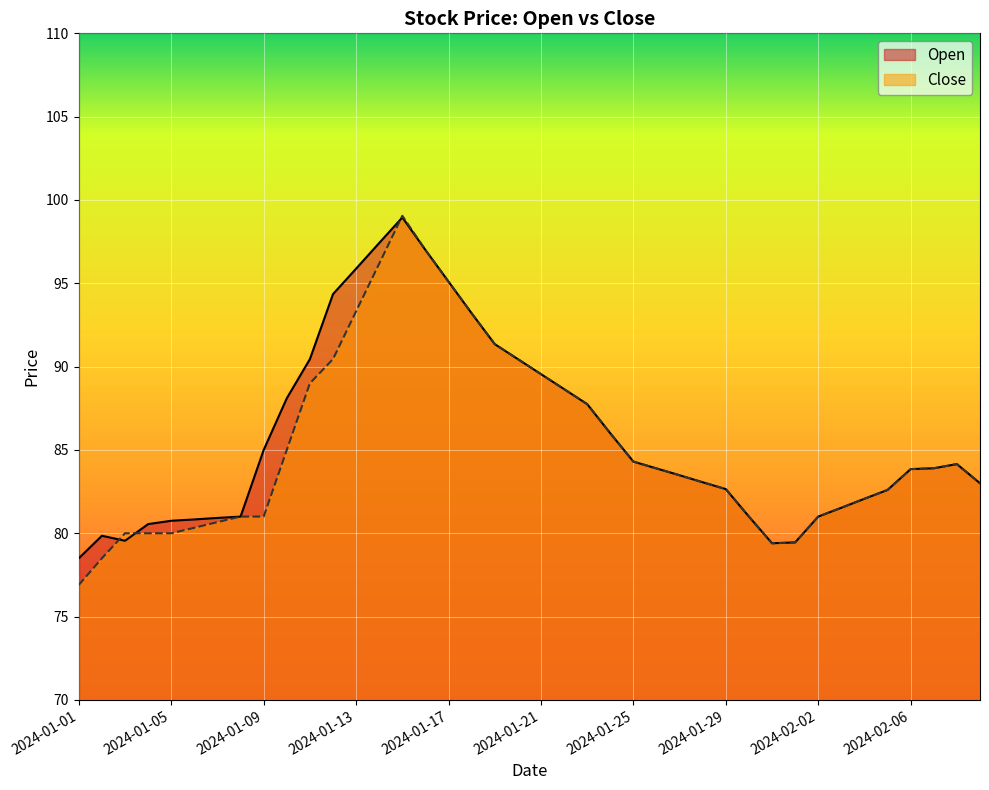

Rank the categories by Open value from lowest to highest.

2024-01-01, 2024-01-31, 2024-02-01, 2024-01-03, 2024-01-02, 2024-01-04, 2024-01-05, 2024-01-06, 2024-01-07, 2024-01-08, 2024-01-30, 2024-02-02, 2024-02-03, 2024-02-04, 2024-02-05, 2024-01-29, 2024-02-09, 2024-01-28, 2024-01-27, 2024-02-06, 2024-01-26, 2024-02-07, 2024-02-08, 2024-01-25, 2024-01-09, 2024-01-24, 2024-01-23, 2024-01-10, 2024-01-22, 2024-01-21, 2024-01-11, 2024-01-20, 2024-01-19, 2024-01-18, 2024-01-12, 2024-01-17, 2024-01-13, 2024-01-16, 2024-01-14, 2024-01-15